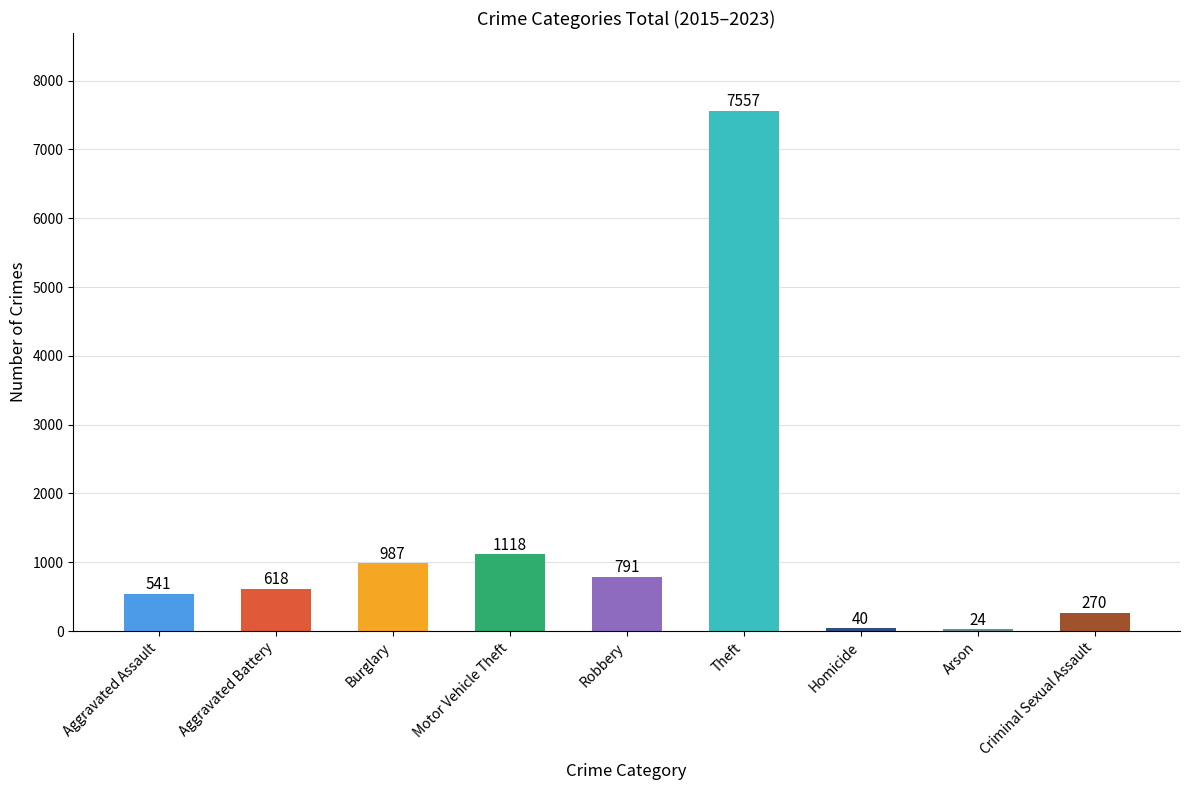

Is it true that the value at Arson is 24?

True